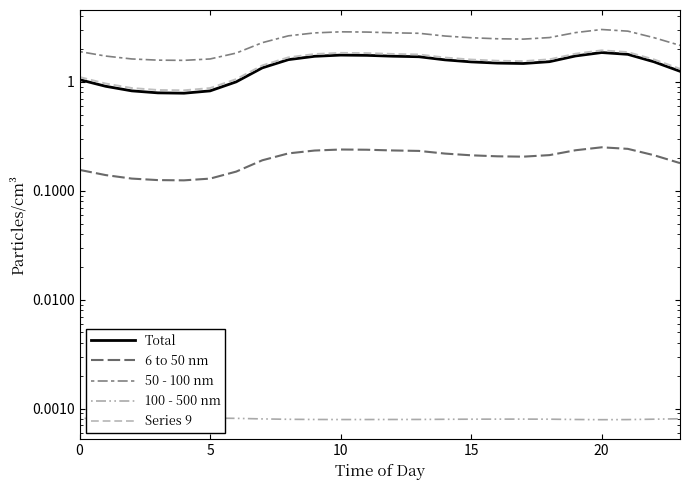

True or false: Series 9 has more than 0 interior local peaks.

True